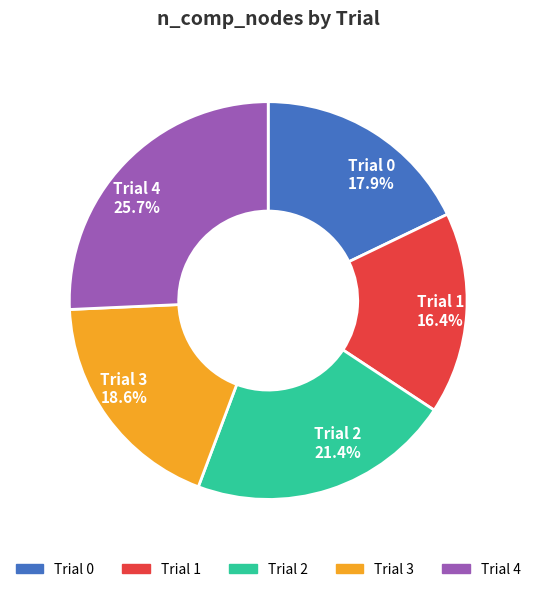

Does Trial 3 account for over 50% of the chart?

No